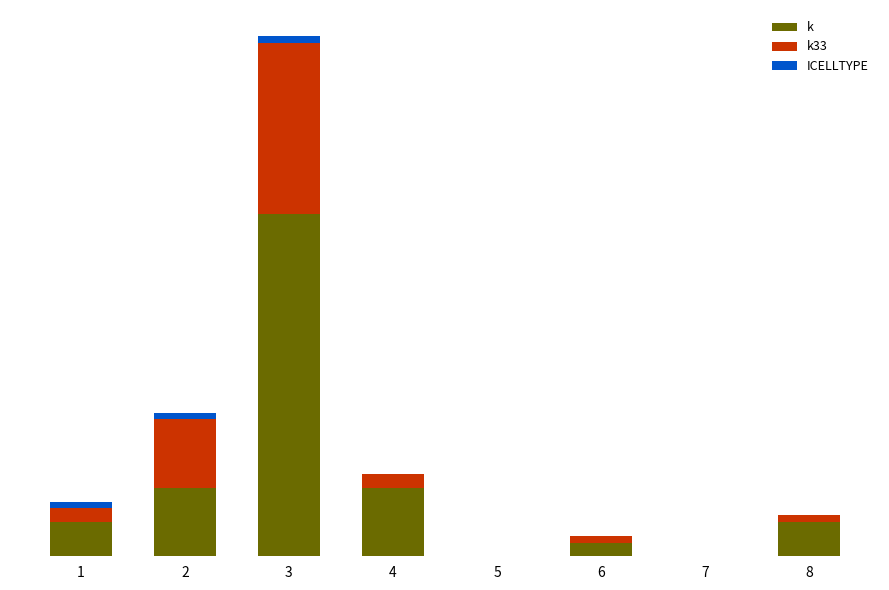

What is the value of the k bar at the 4th from the left?

10.0